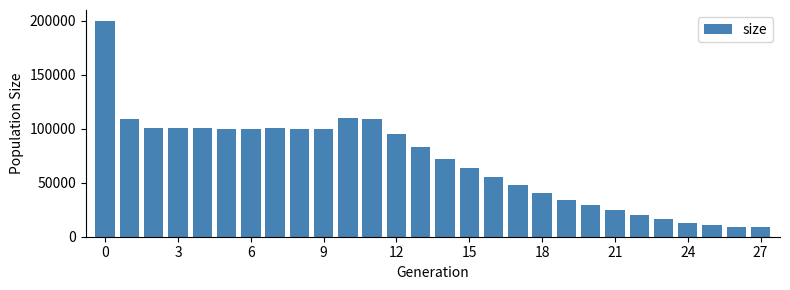

What is the value of the 12th bar from the left?

108862